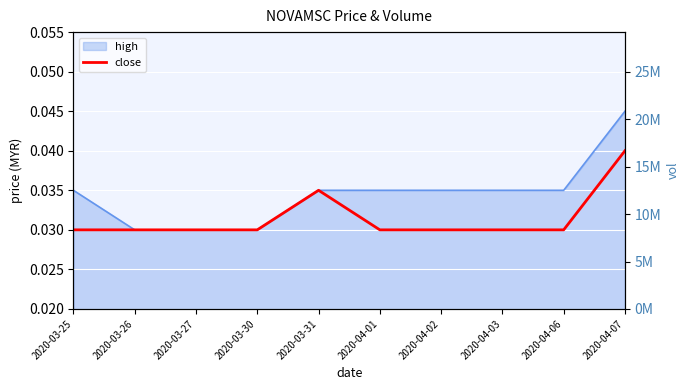

At which label is the value closest to 0?

2020-03-25